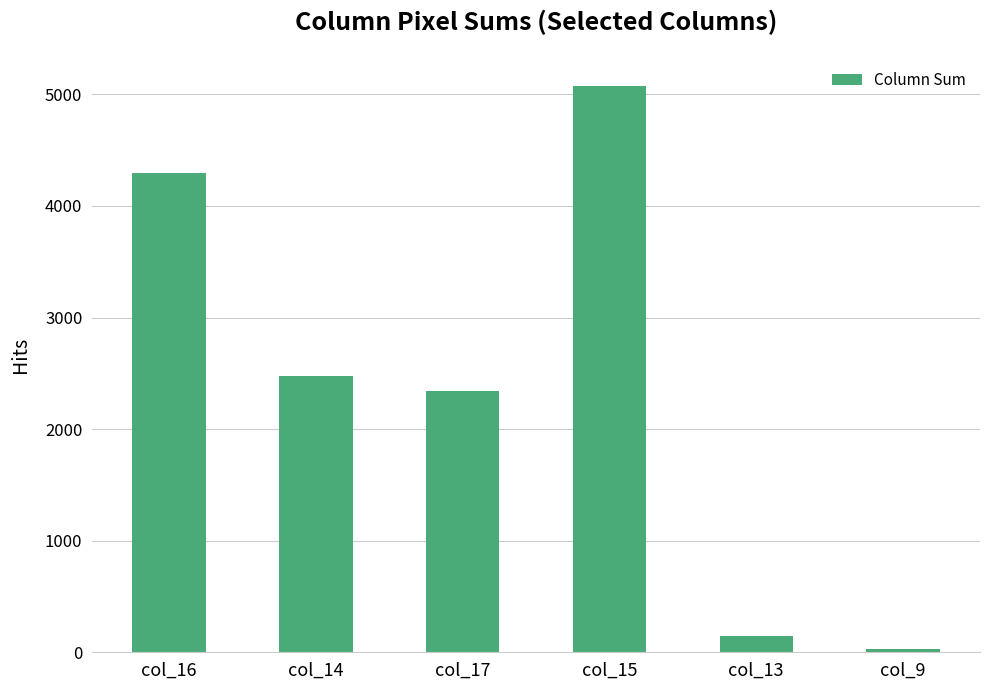

Which label corresponds to the largest value in the chart?

col_15